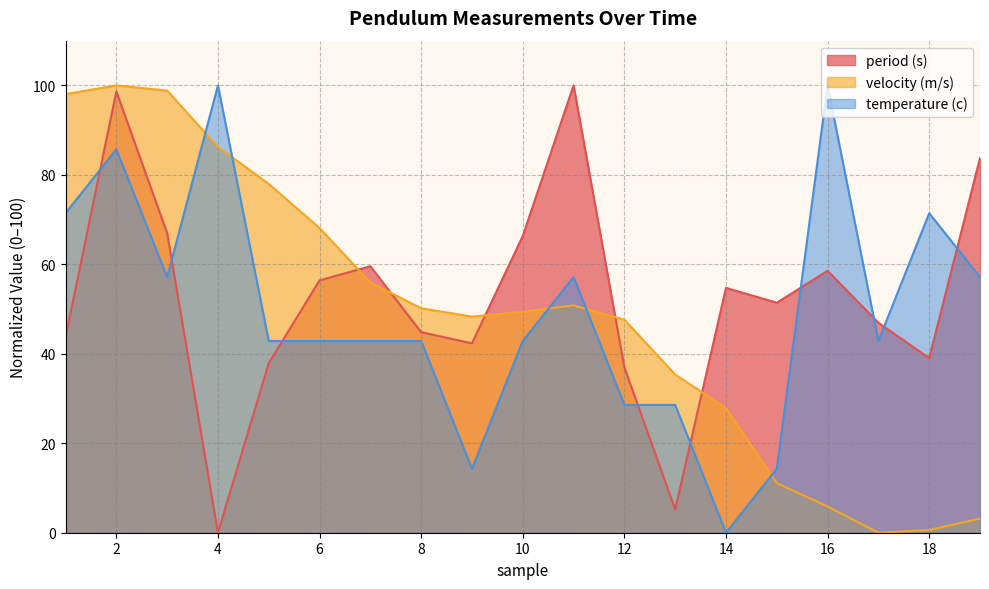

After their last crossing, which series has the higher values: period (s) or temperature (c)?

period (s)